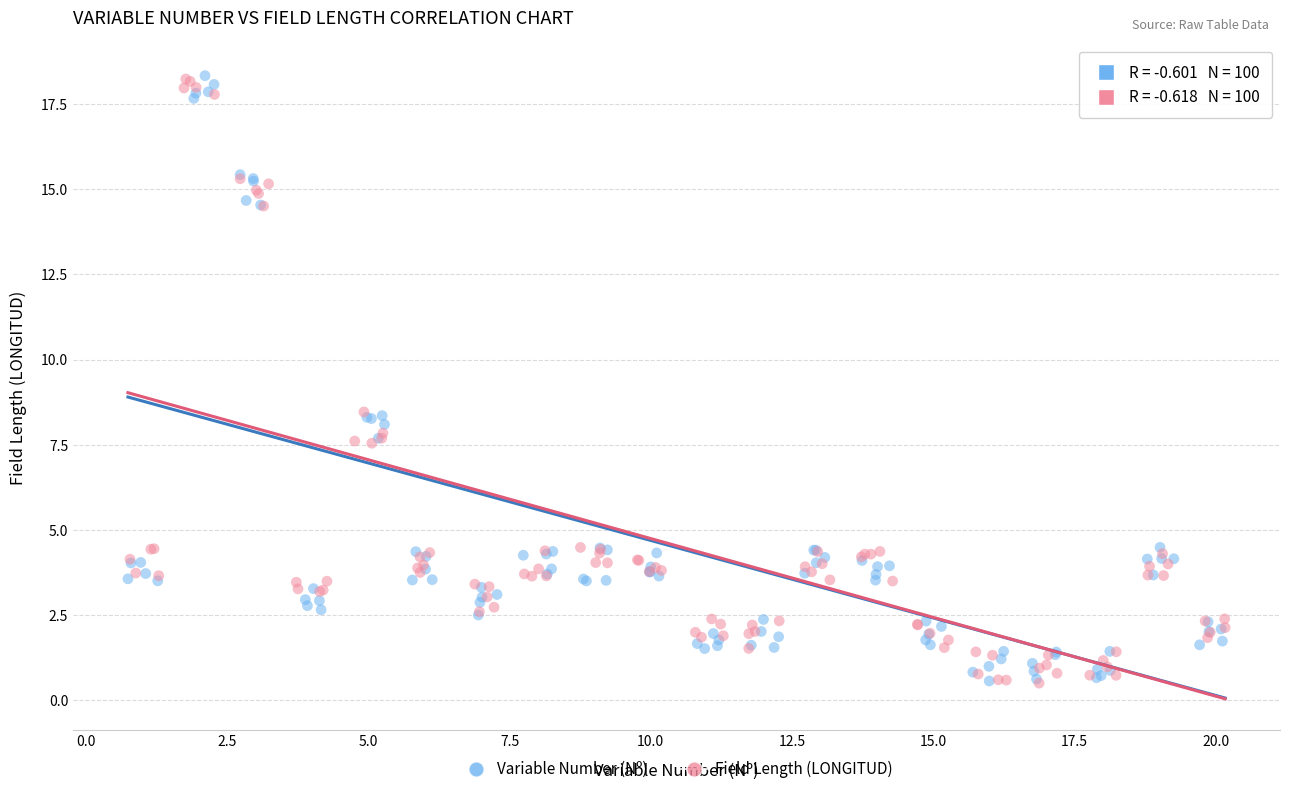

What are all the series names shown in the legend?

Variable Number (Nº), Field Length (LONGITUD)